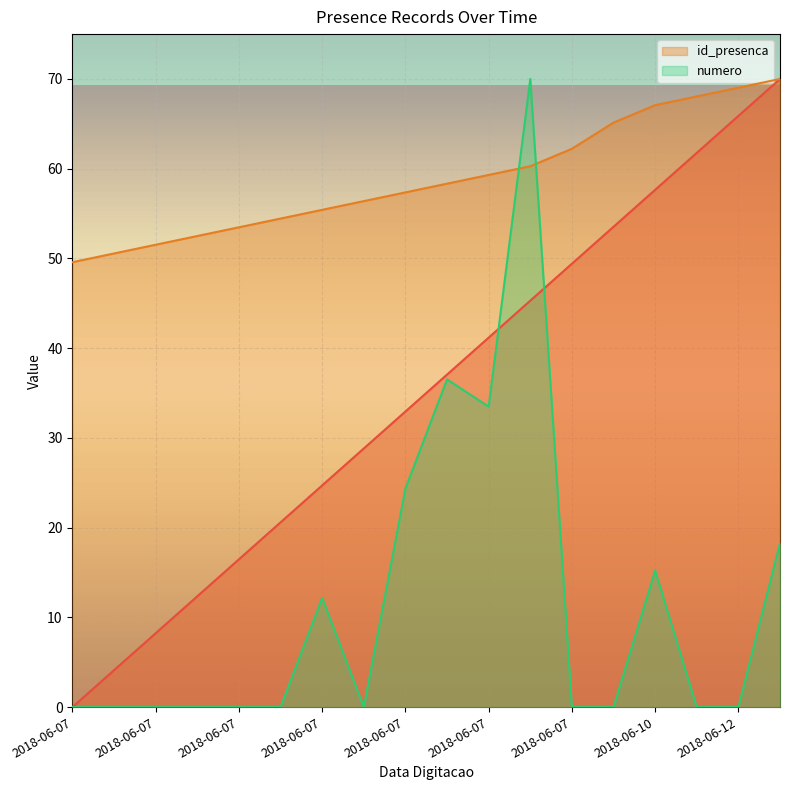

At how many categories does at least one series exceed 5?

18